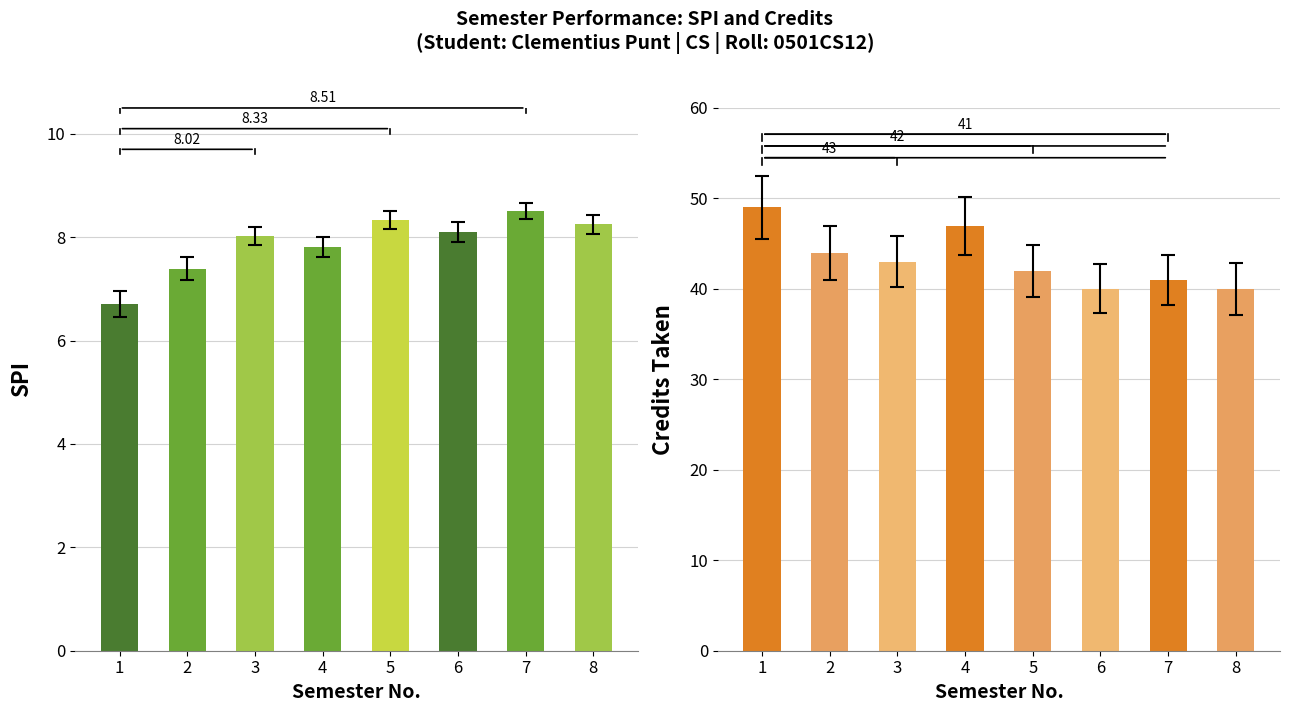

How many data points in Semester wise Credit Taken are less than 43?

4